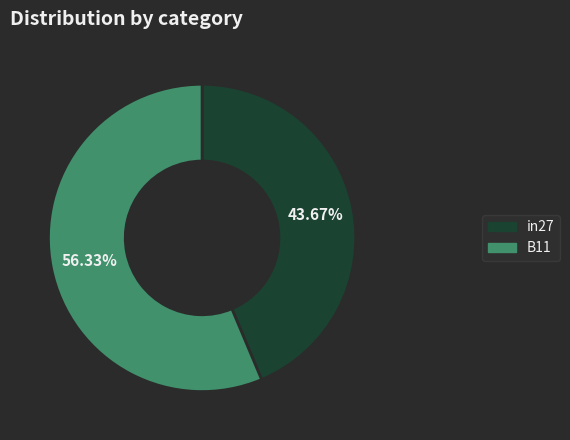

Is there any slice that represents more than half of the pie?

Yes